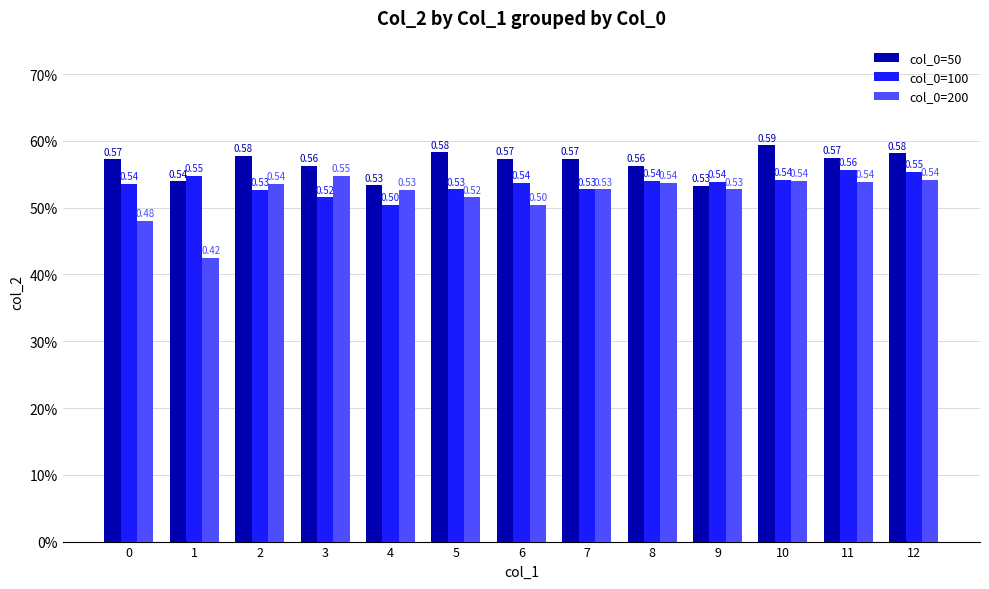

Does the chart contain any negative values?

No